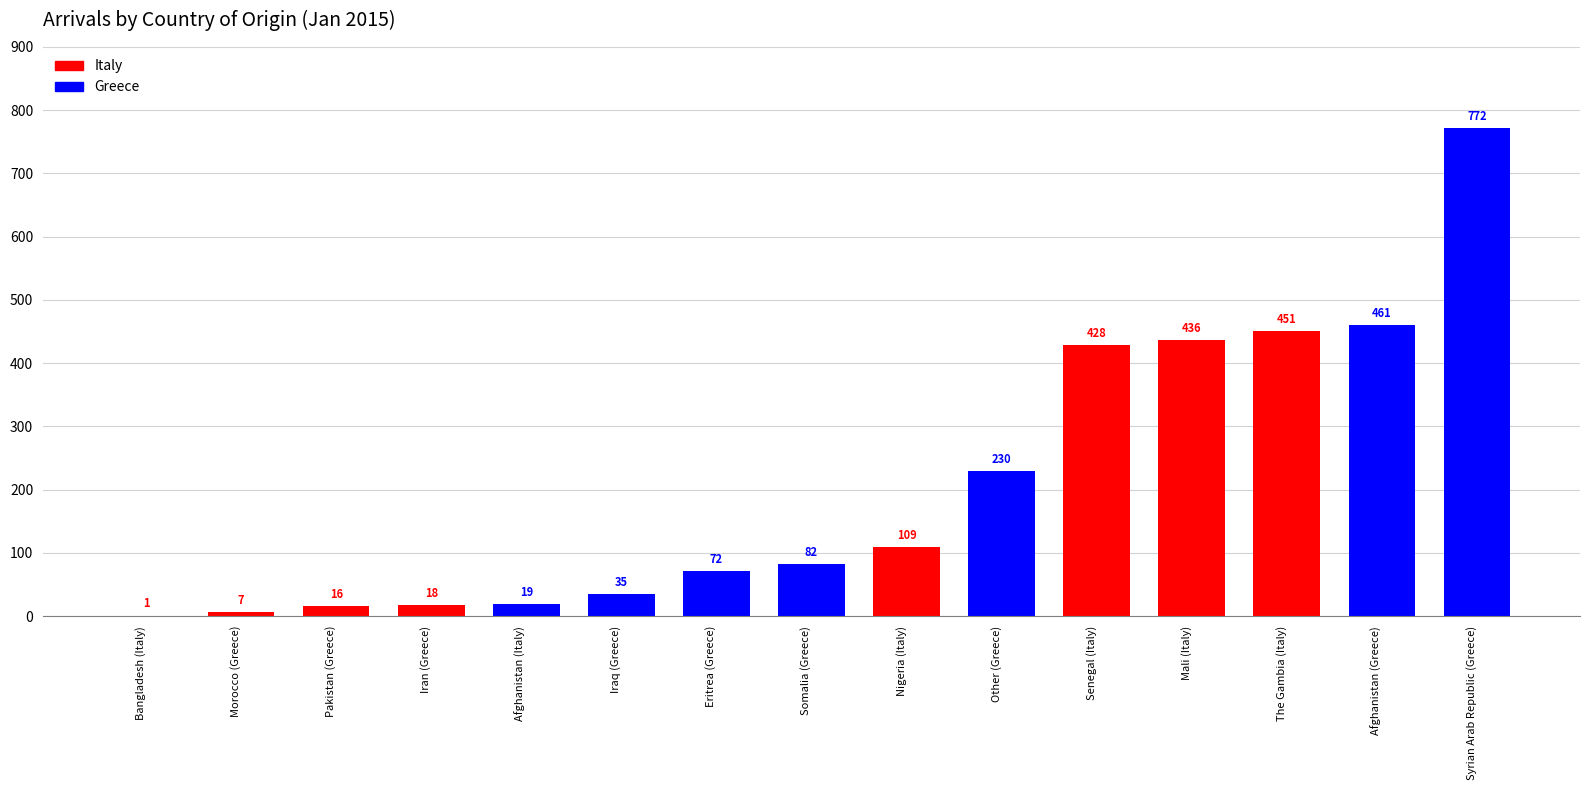

What value does the Greece series have at Pakistan?

16